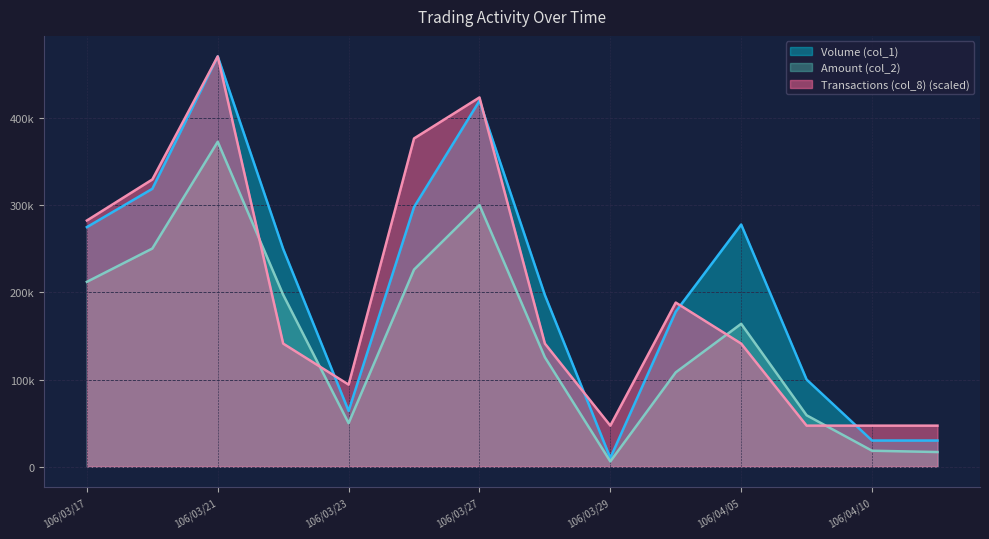

True or false: Transactions (col_8) and Volume (col_1) intersect in this chart.

True